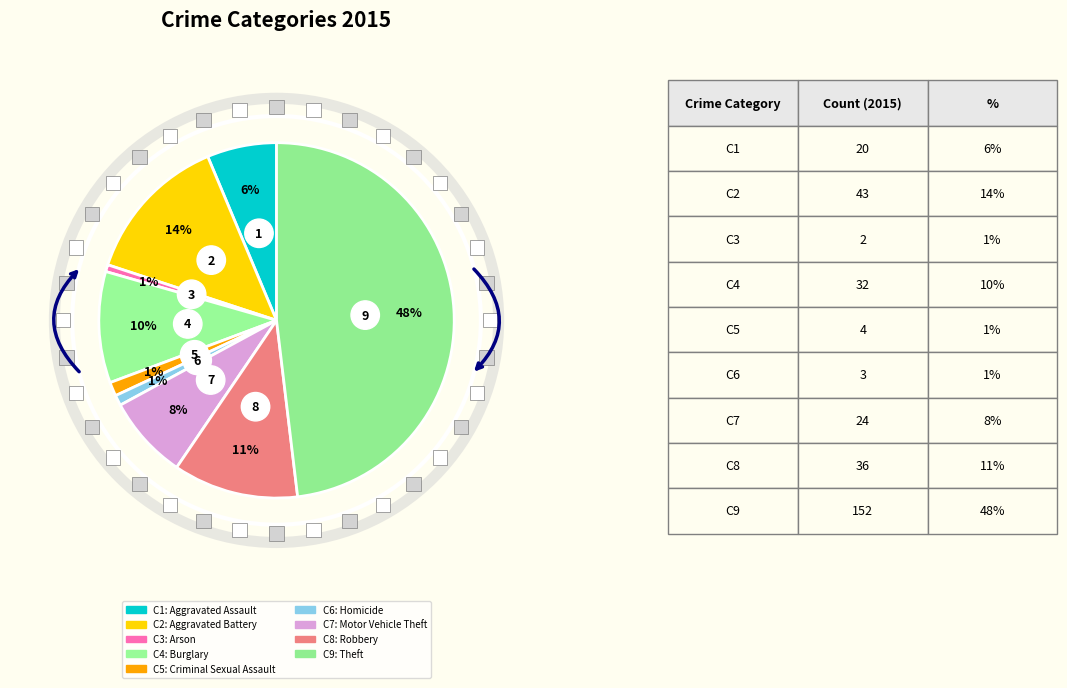

Does Burglary account for over 50% of the chart?

No